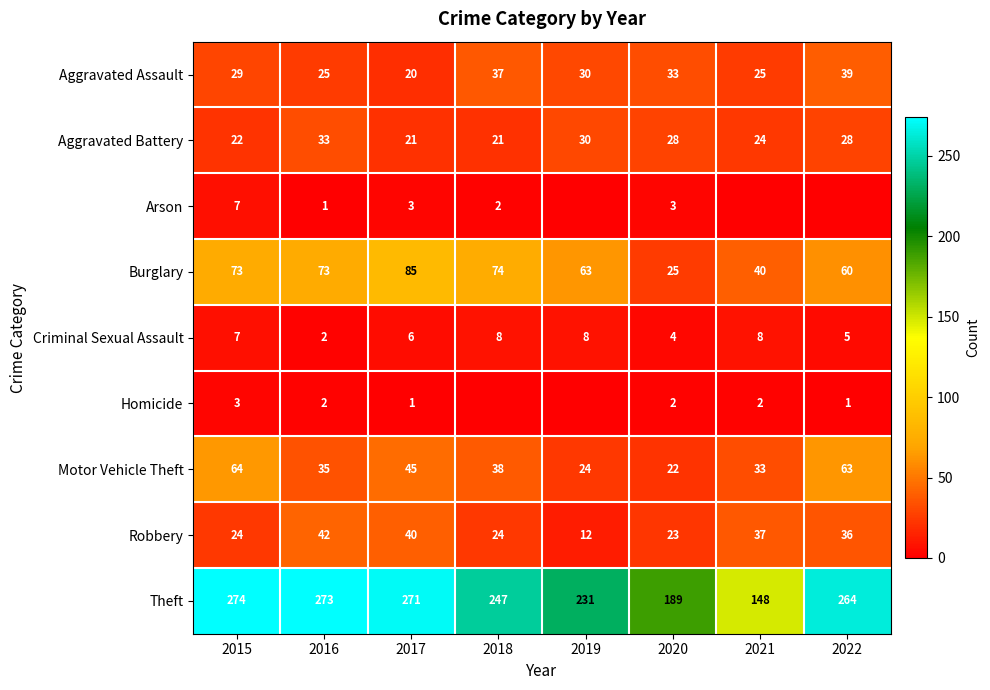

How many Aggravated Assault values are between 25 and 37?

6